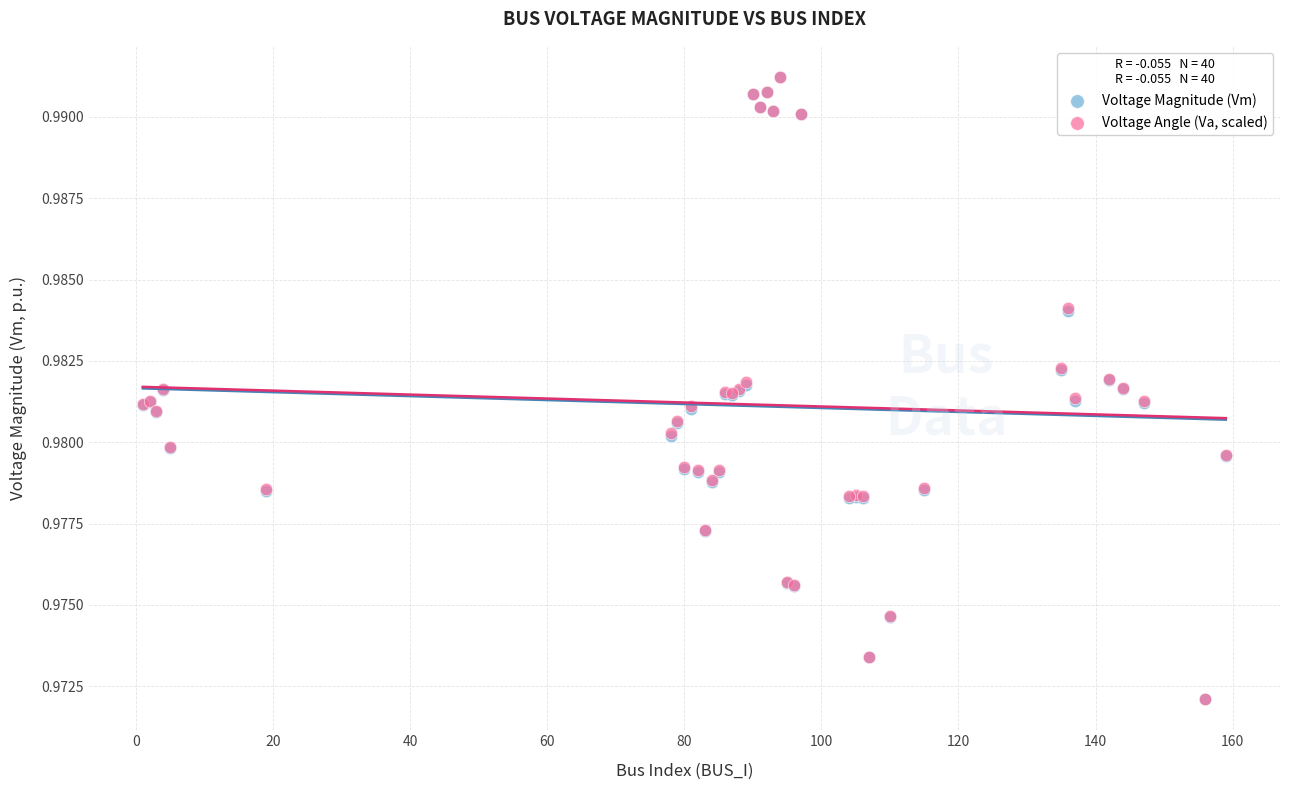

What are all the series names shown in the legend?

Voltage Magnitude (Vm), Voltage Angle (Va, scaled)